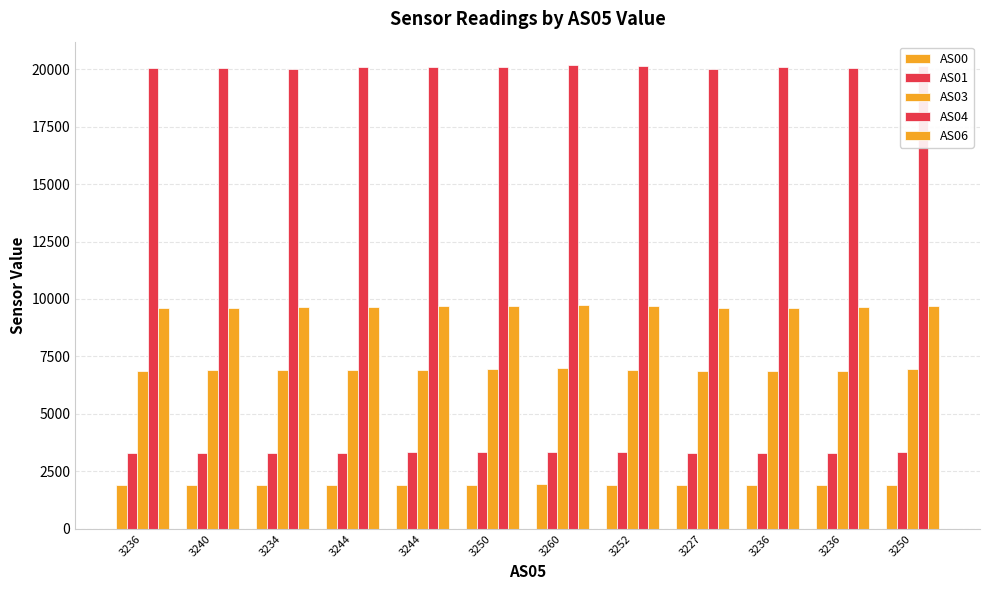

Are the bars horizontal?

No